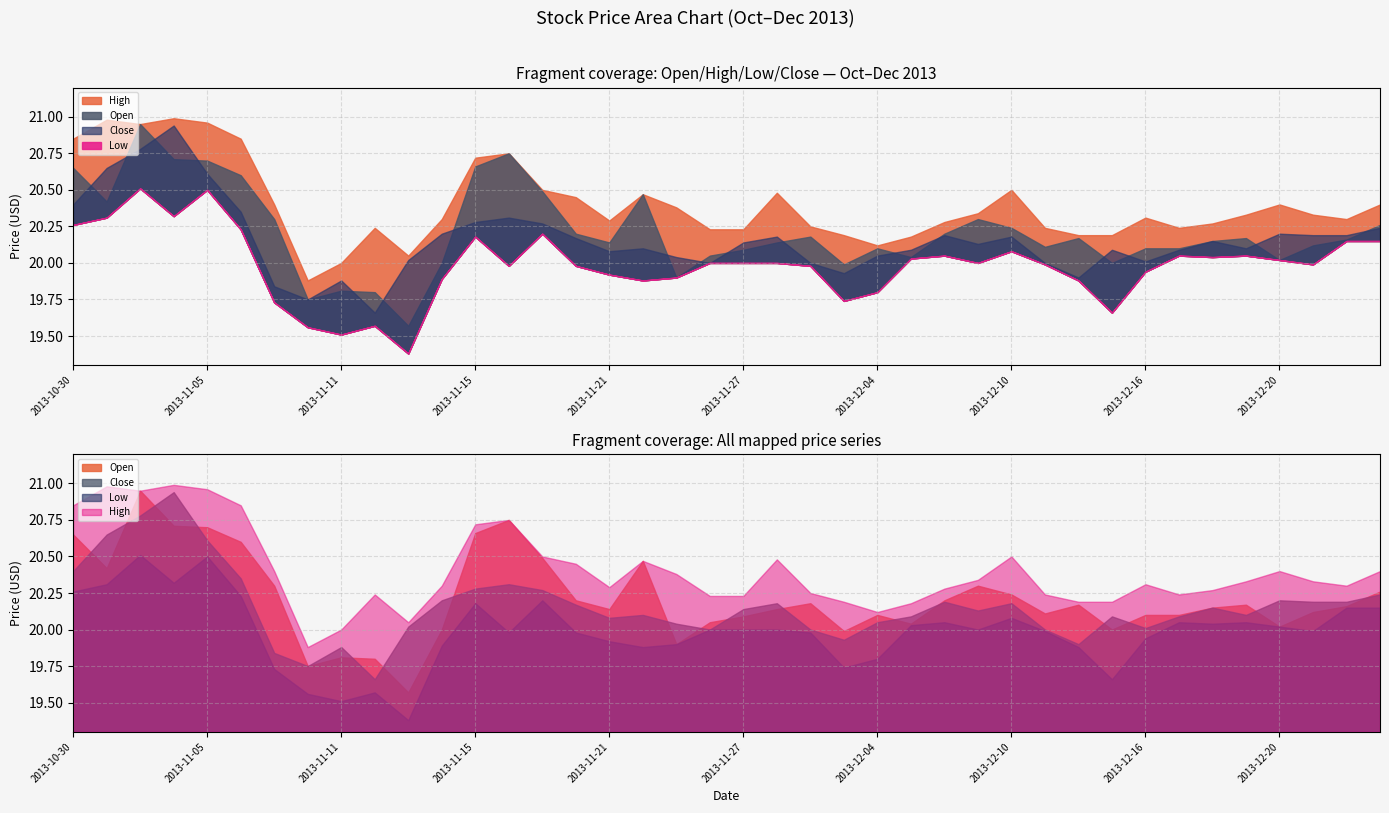

What is the difference between the maximum and minimum values in the Close series?

1.3